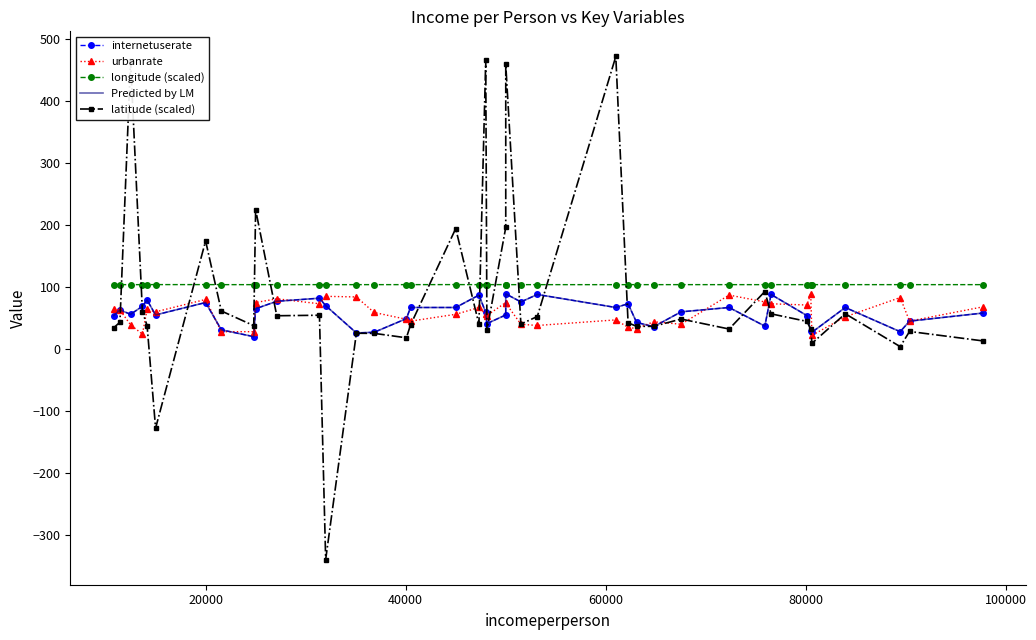

What is the minimum value for Predicted by LM?

20.0